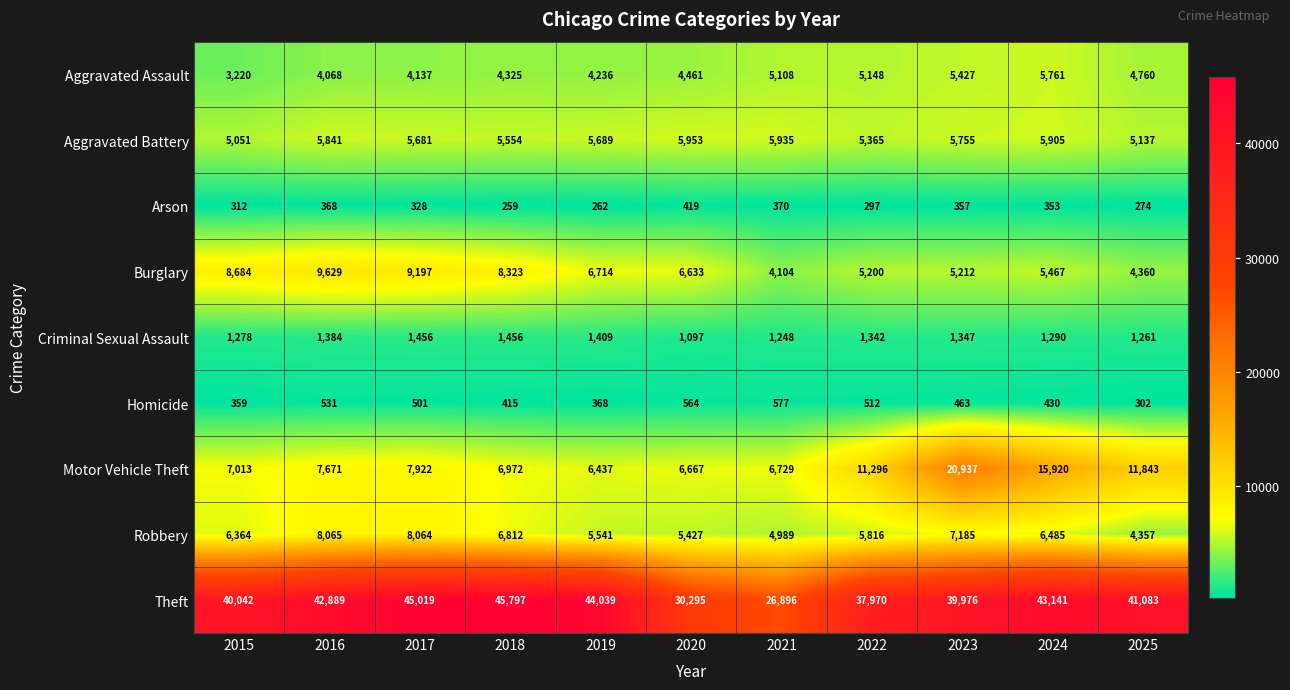

Which series has the widest spread of values?

Theft